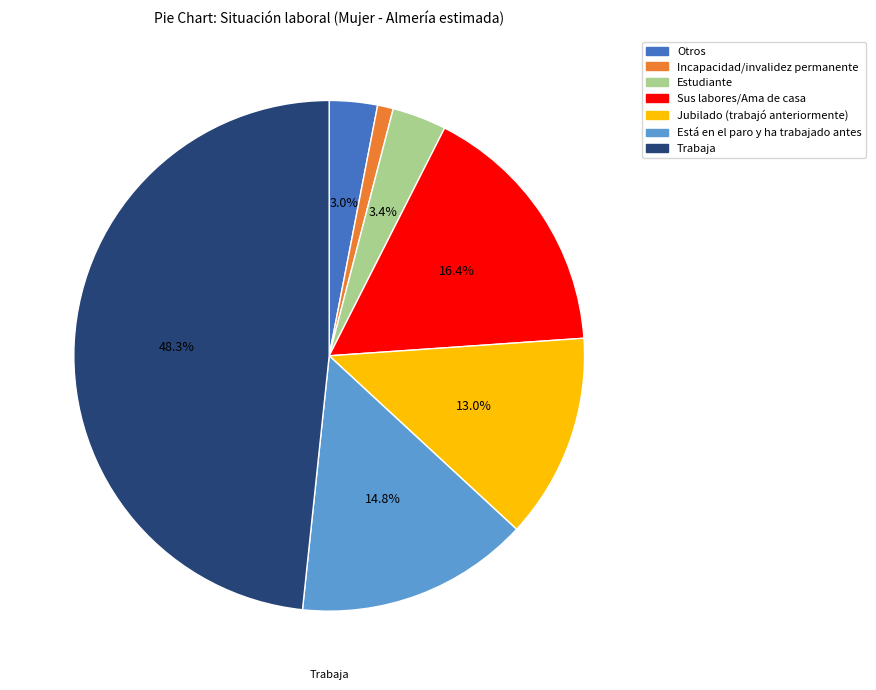

How many slices are in this pie chart?

7